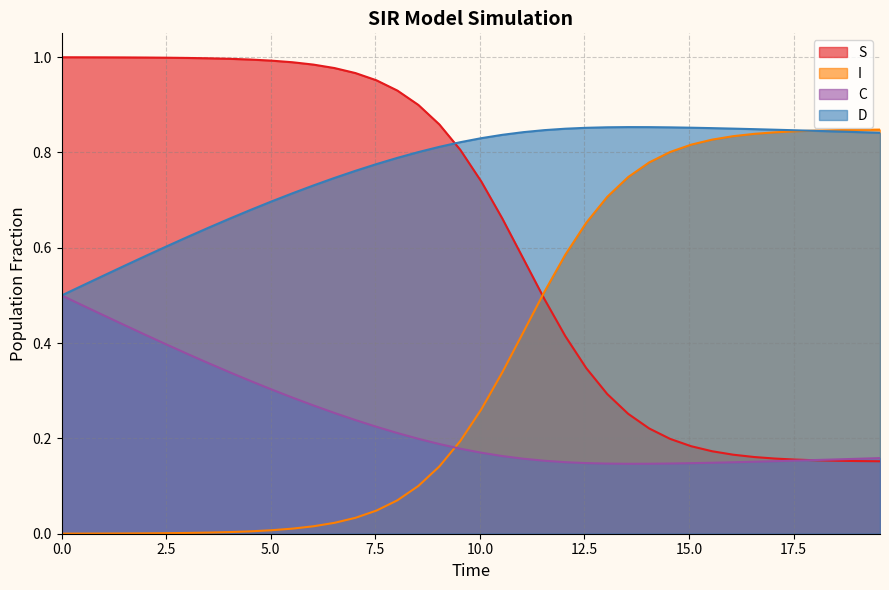

List the series in order of their overall mean, lowest first.

C, I, S, D